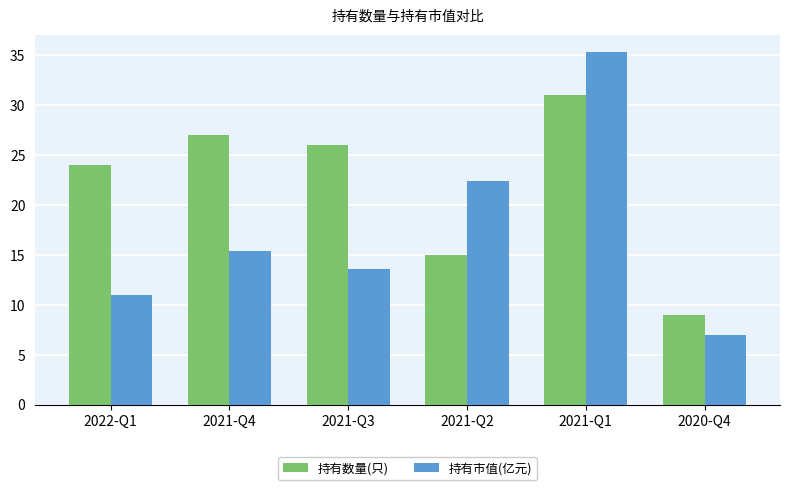

What position from the left is 2020-Q4?

6